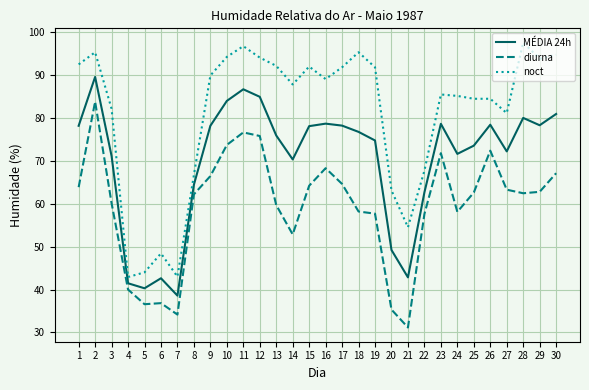

Rank the series by their maximum value, from highest to lowest.

noct, MÉDIA 24h, diurna